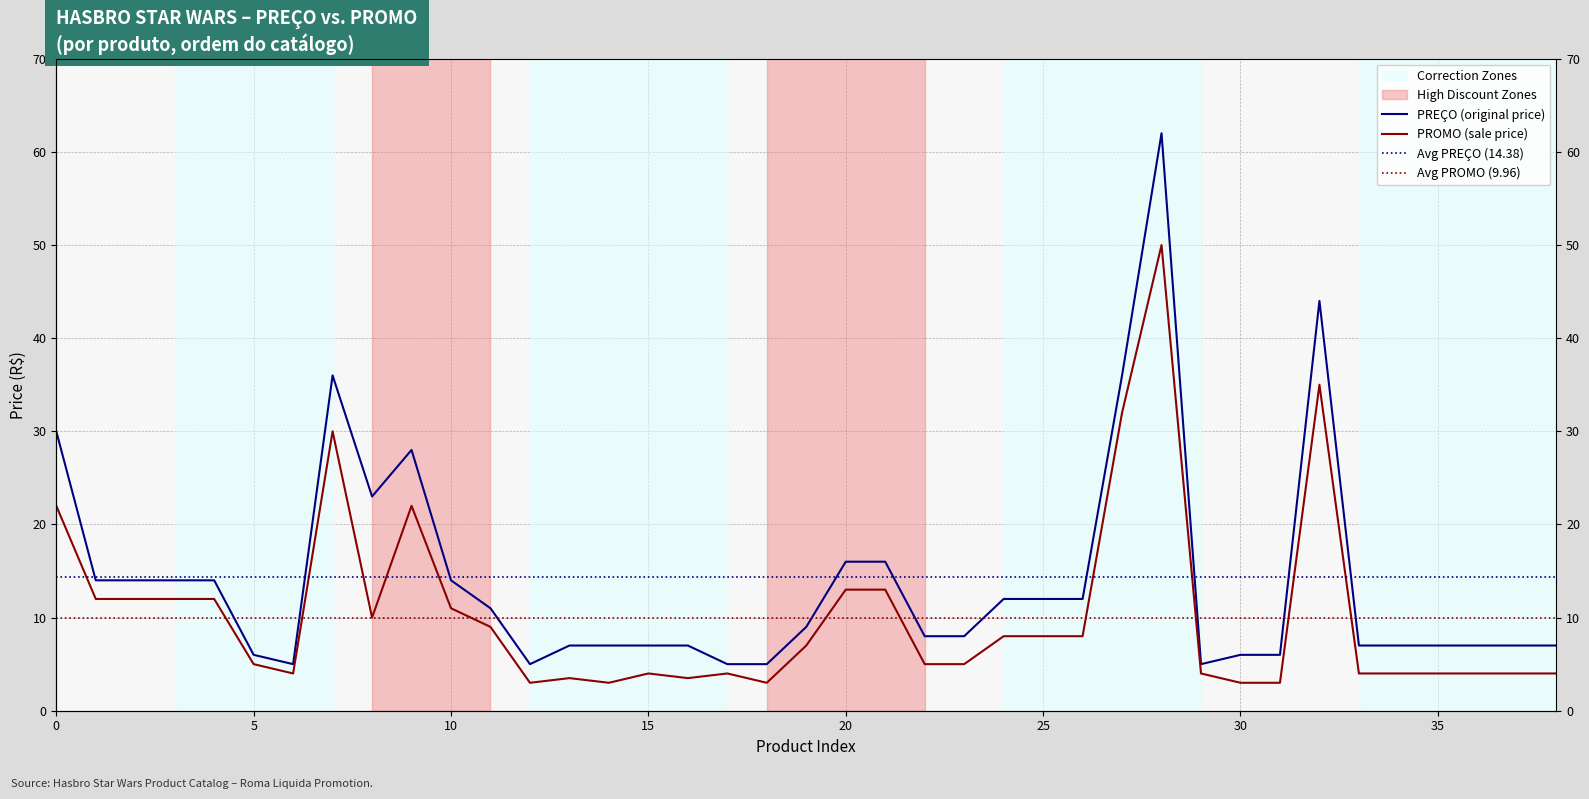

What is the sum of all PREÇO values?

546.0